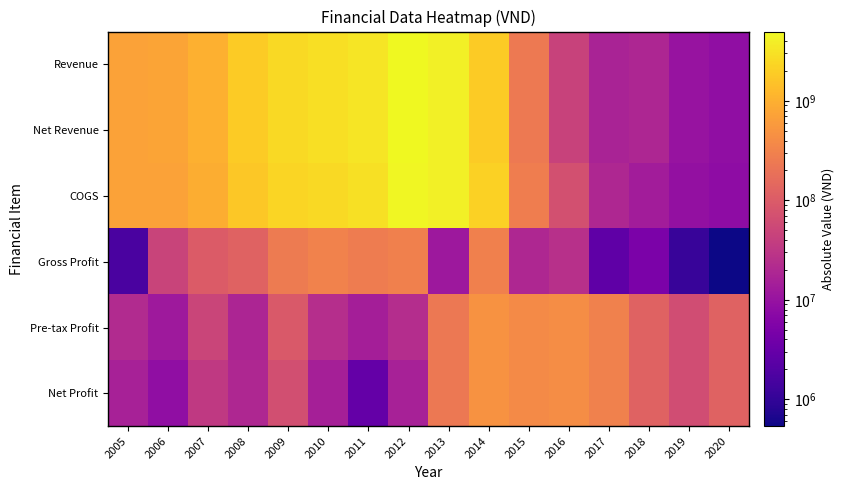

Rank the series by their maximum value, from highest to lowest.

Revenue, Net Revenue, COGS, Pre-tax Profit, Net Profit, Gross Profit